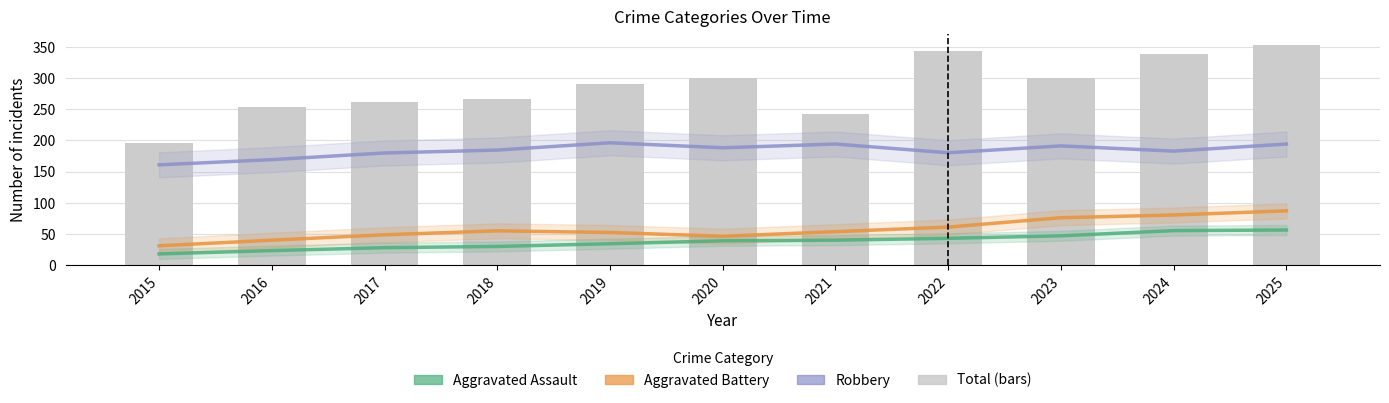

What is the total value across all series at 2018?

270.3